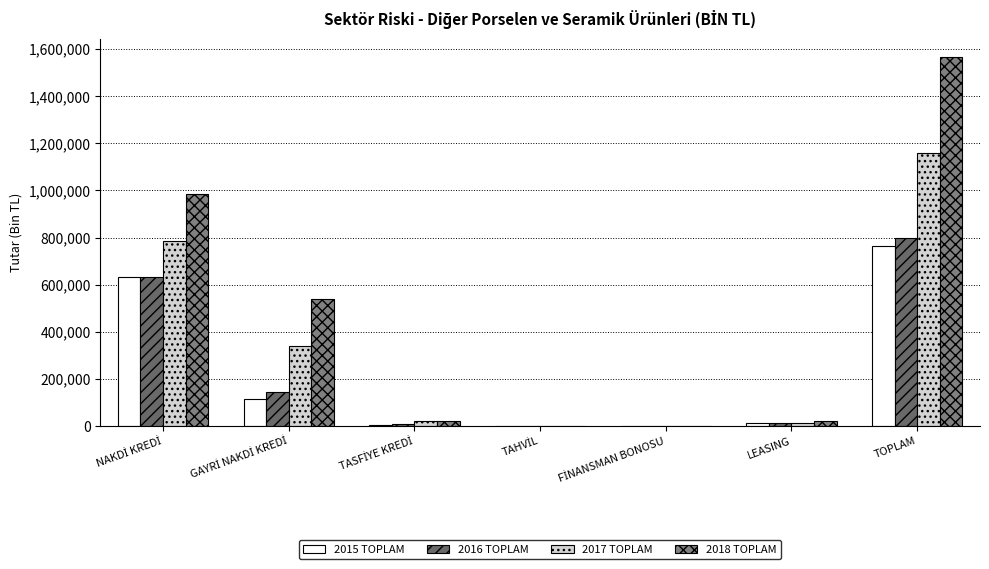

Are the bars horizontal?

No